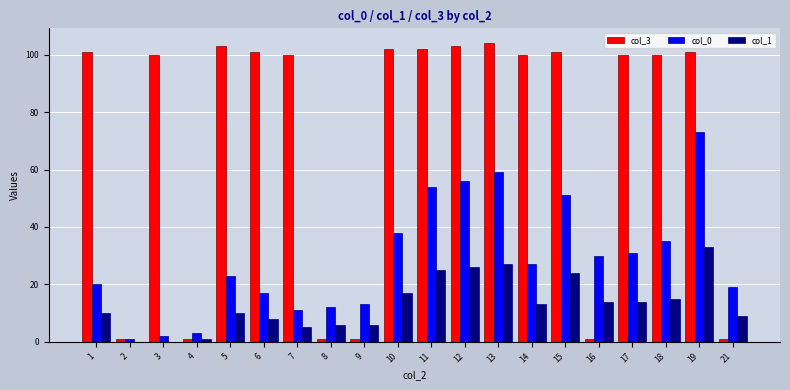

The col_1 series shows 7 at 11. True or false?

False